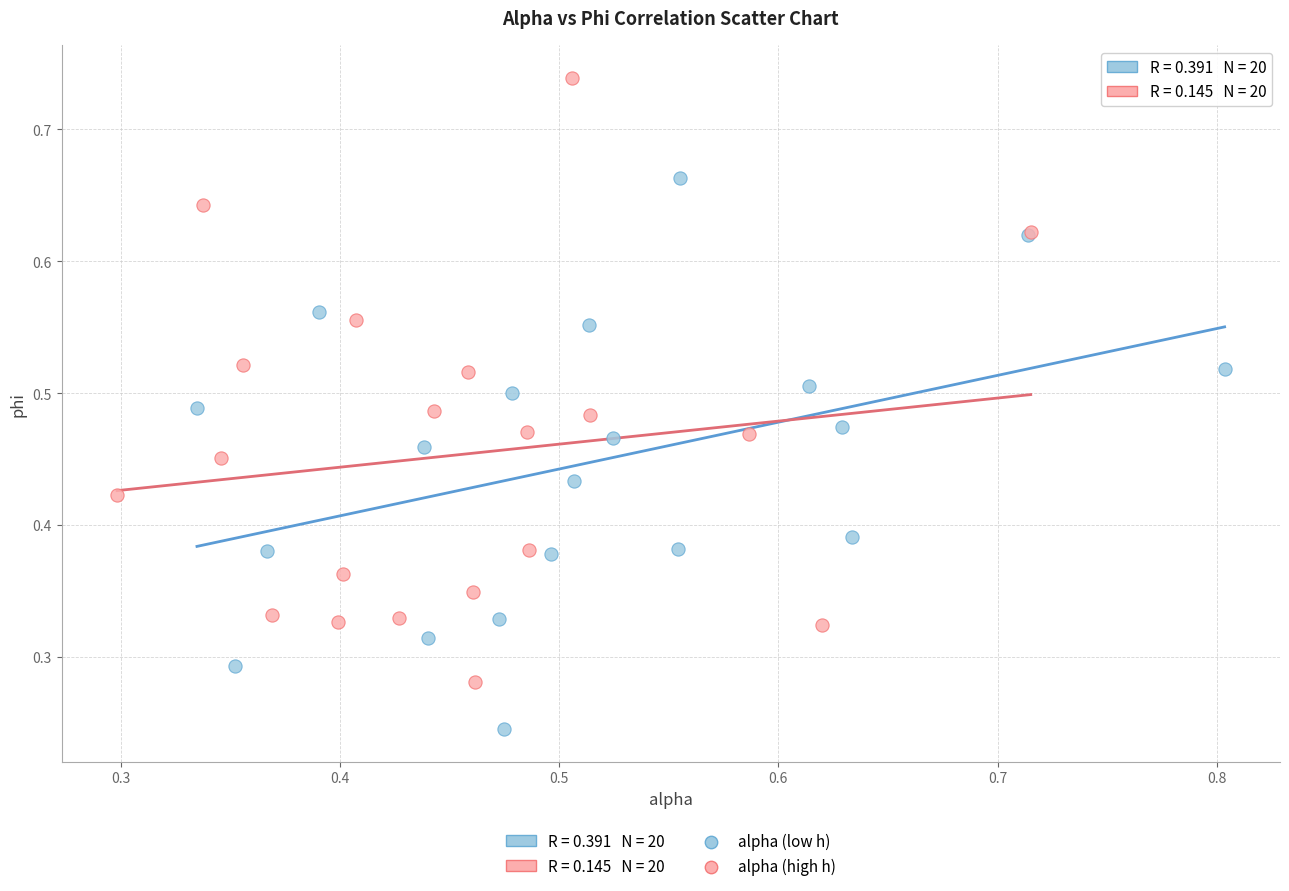

Which series has the widest spread of Y values?

alpha (high h)